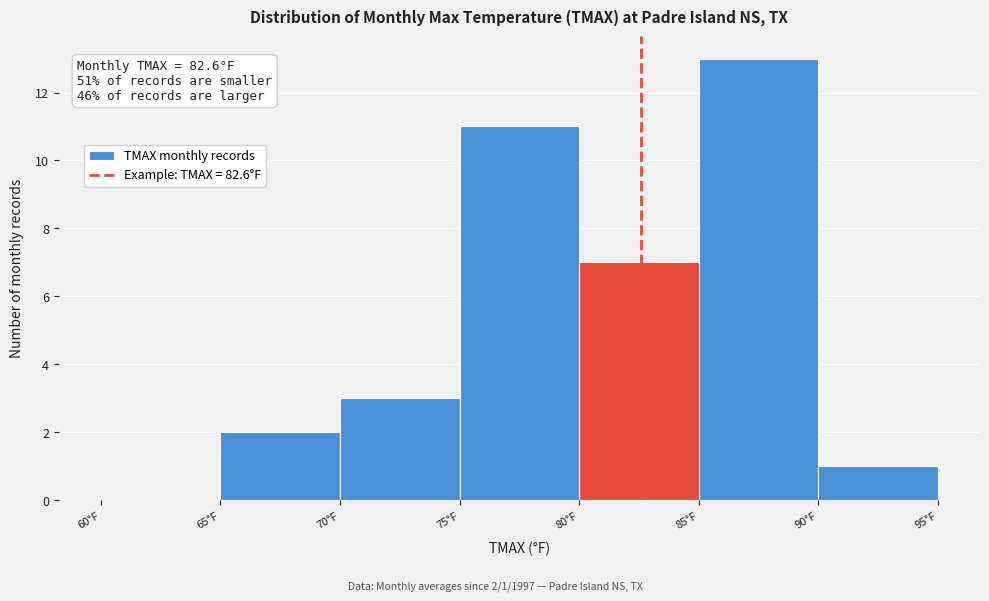

Over which range of the x-axis is the bar tallest?

85 to 90